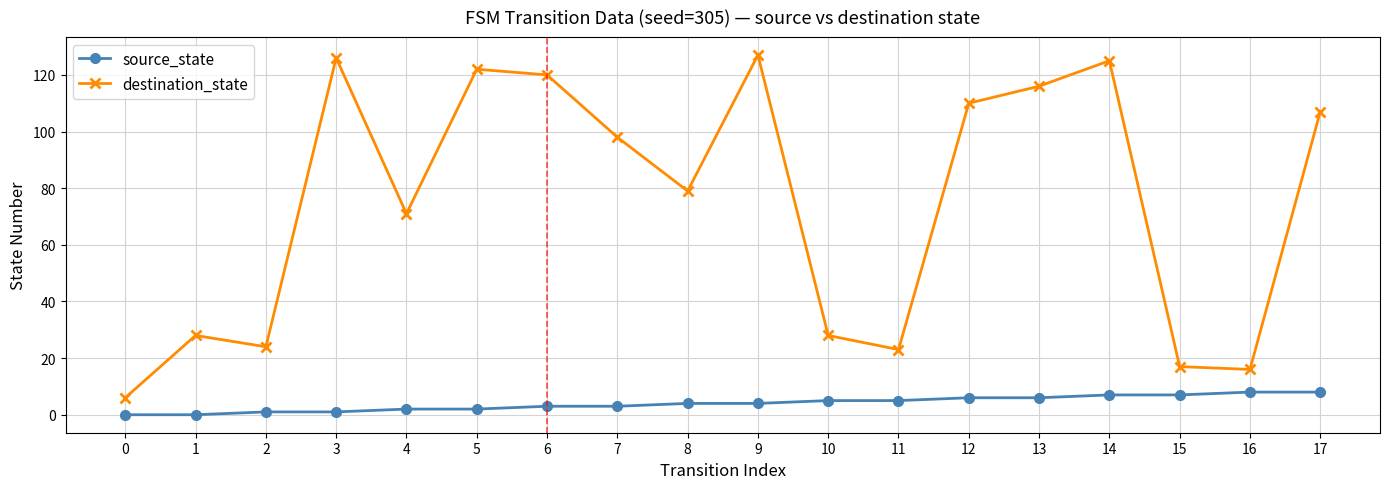

Reading left to right, extract all data points from this chart.

source_state: 0=0	1=0	2=1	3=1	4=2	5=2	6=3	7=3	8=4	9=4	10=5	11=5	12=6	13=6	14=7	15=7	16=8	17=8
destination_state: 0=6	1=28	2=24	3=126	4=71	5=122	6=120	7=98	8=79	9=127	10=28	11=23	12=110	13=116	14=125	15=17	16=16	17=107